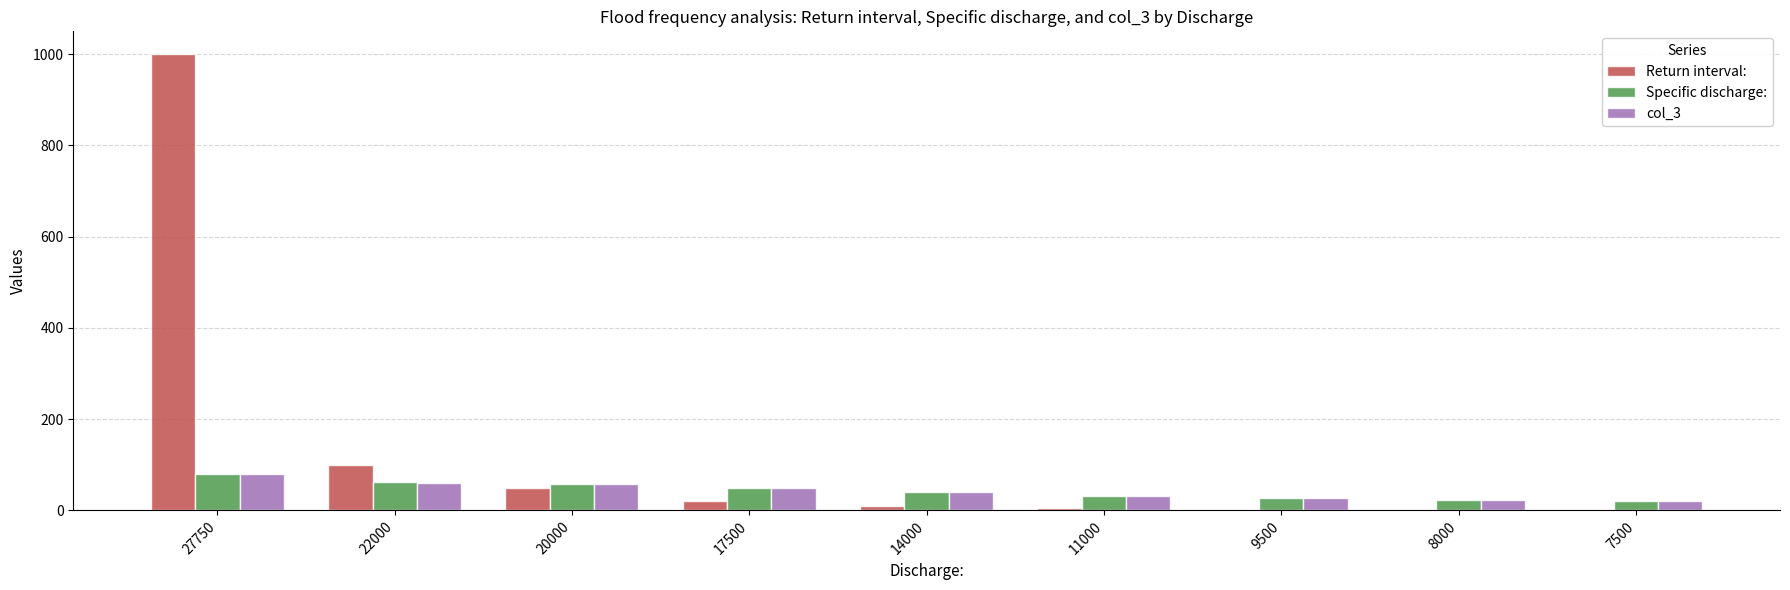

Are the bars horizontal?

No